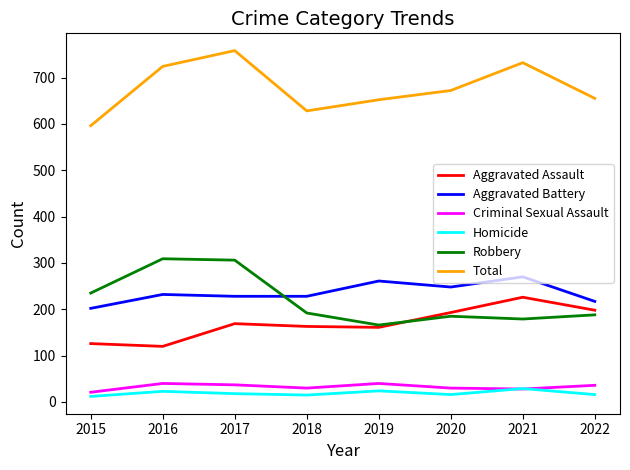

What is the lowest value of the Criminal Sexual Assault series?

21